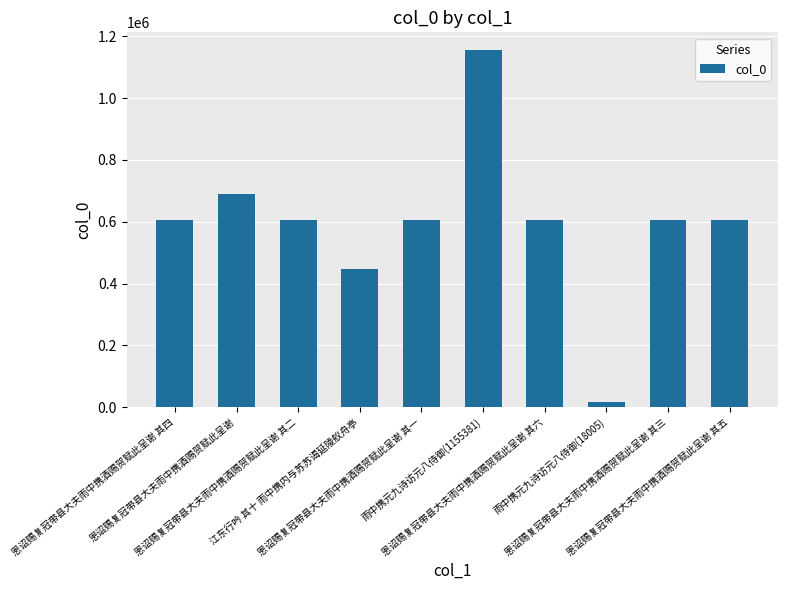

What is the greatest value displayed?

1155381